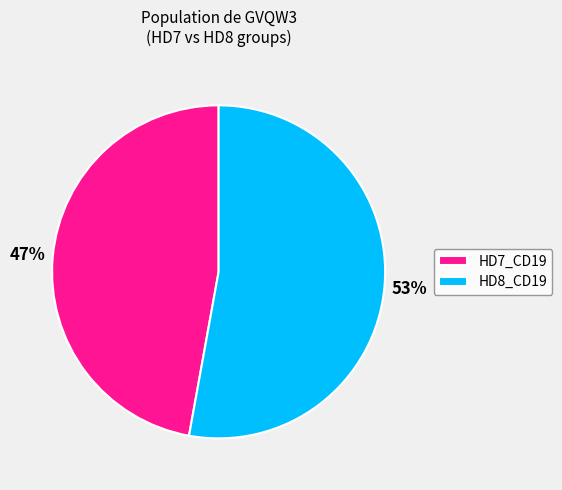

To the nearest percent, what is the average slice percentage?

50%